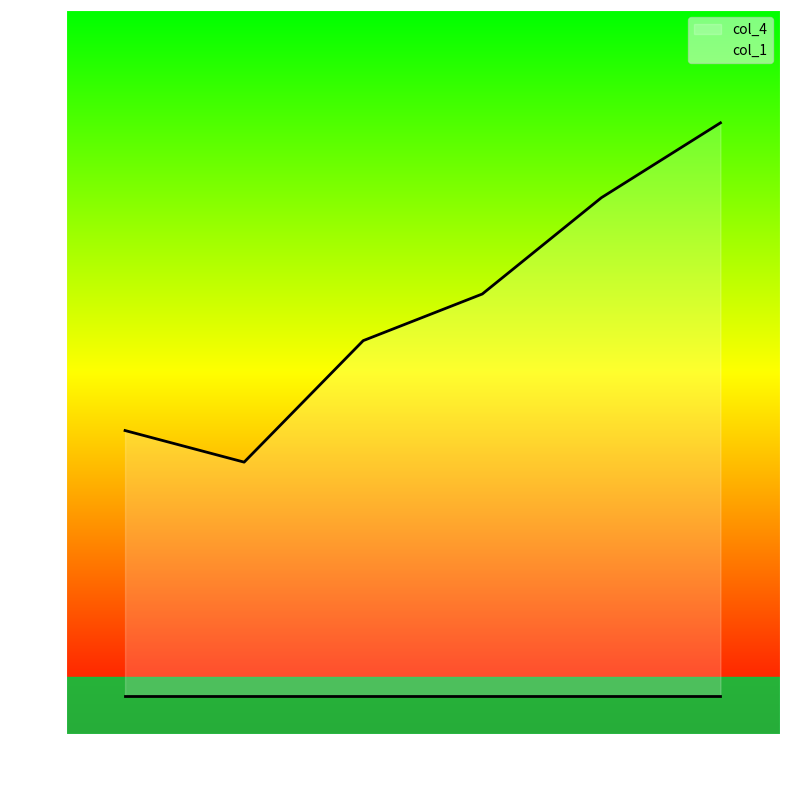

Approximately how many times larger is the value at 3 compared to 1?

1.7